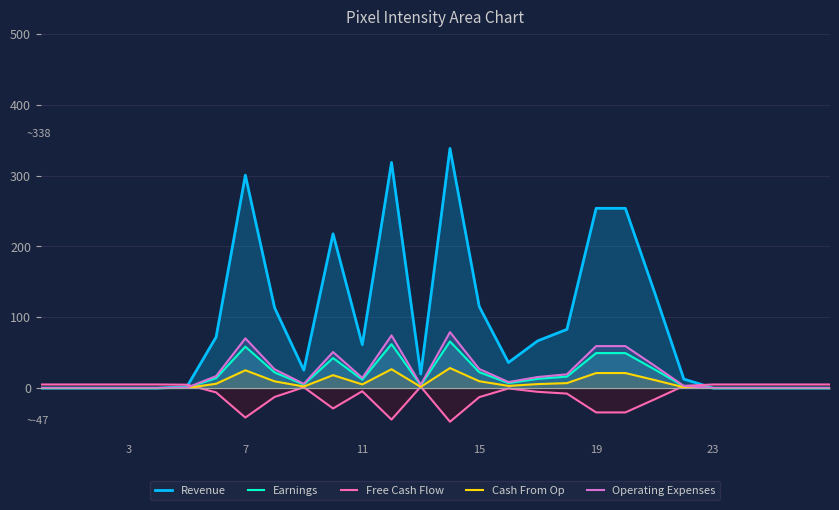

What is the sum of the Free Cash Flow values at 10 and 9?

-27.8